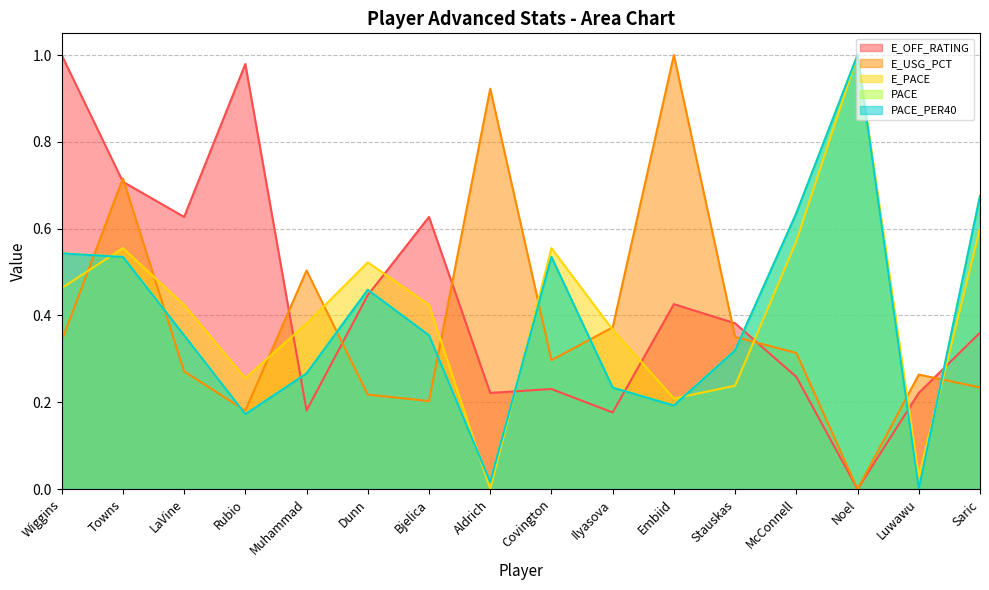

Between which two adjacent categories do E_PACE and PACE_PER40 first intersect?

Wiggins and Towns